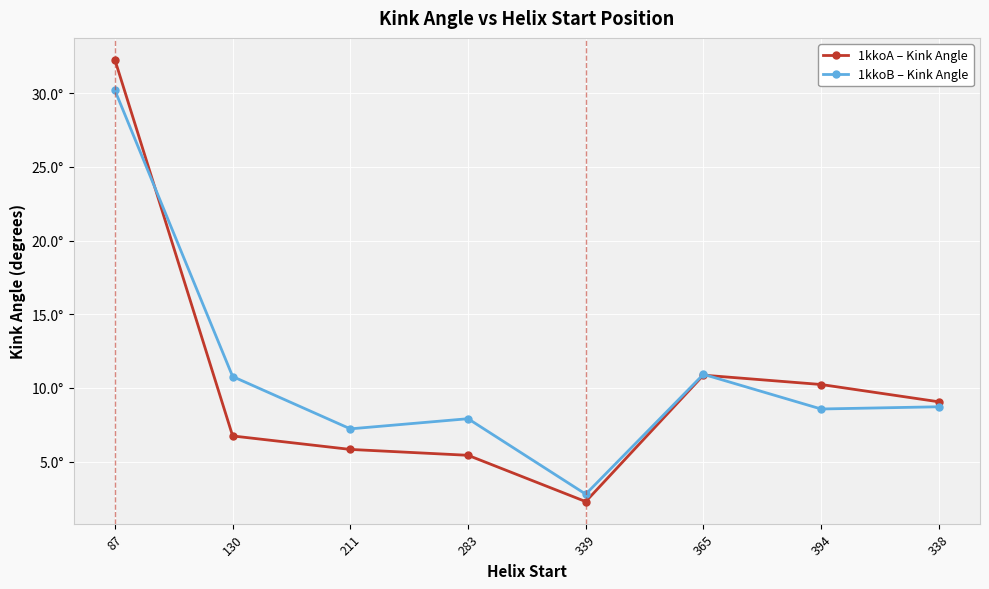

Reading left to right, what are all the values shown in this chart?

1kkoA – Kink Angle: 87=32.3	130=6.7	211=5.8	283=5.4	339=2.3	365=10.9	394=10.2	338=9.1
1kkoB – Kink Angle: 87=30.2	130=10.8	211=7.2	283=7.9	339=2.8	365=10.9	394=8.6	338=8.7